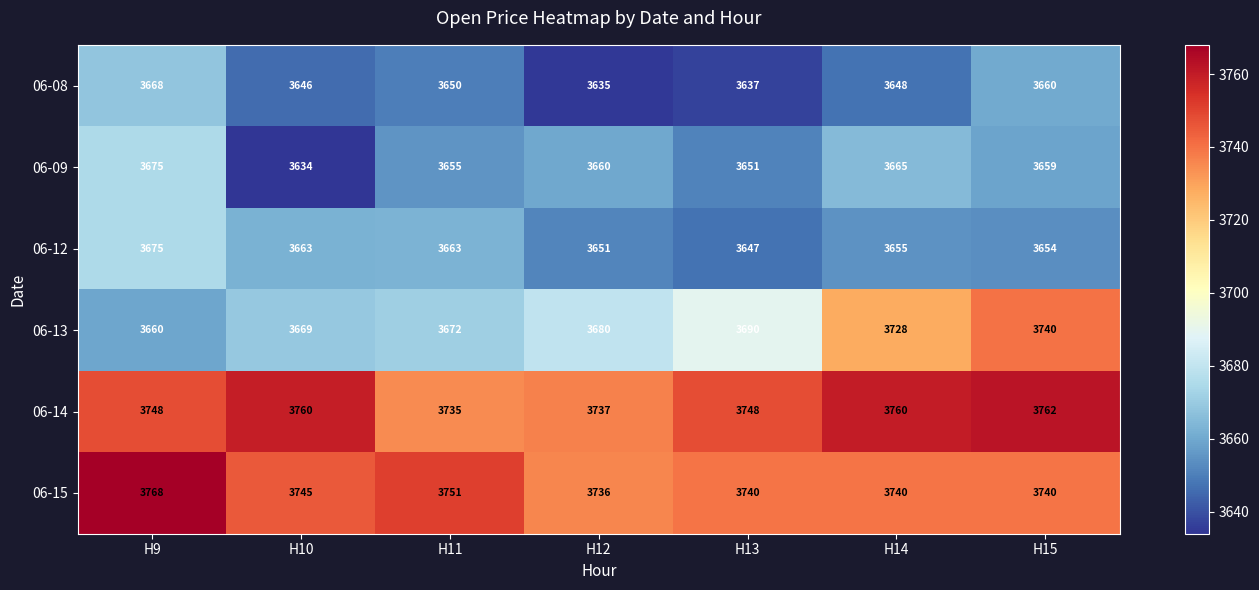

Is it true that 06-14 equals 1671 at H10?

False